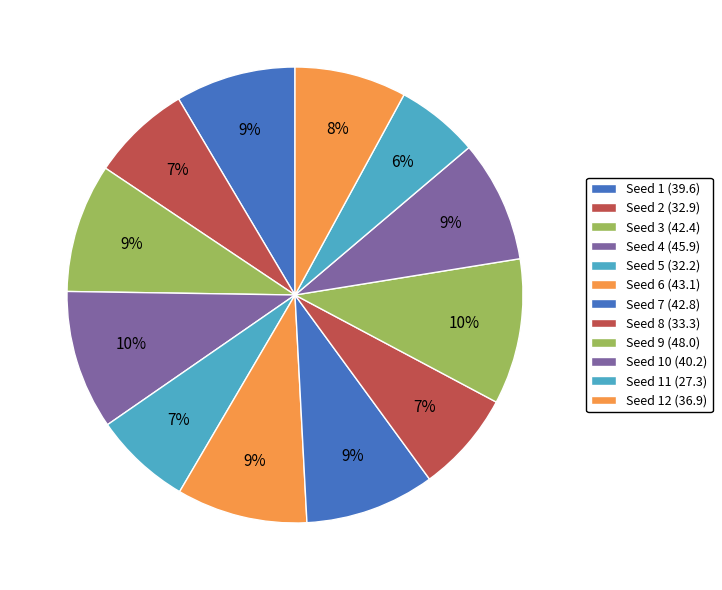

How many segments does this pie chart have?

12